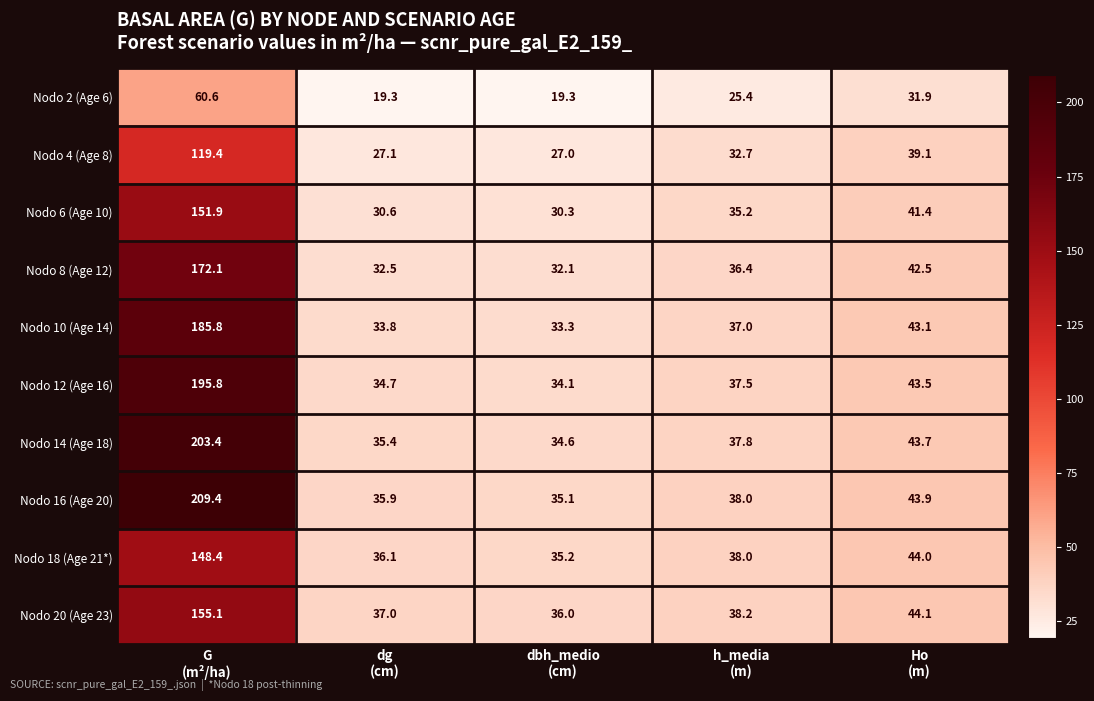

Which series has the widest spread of values?

Nodo 16 (Age 20)